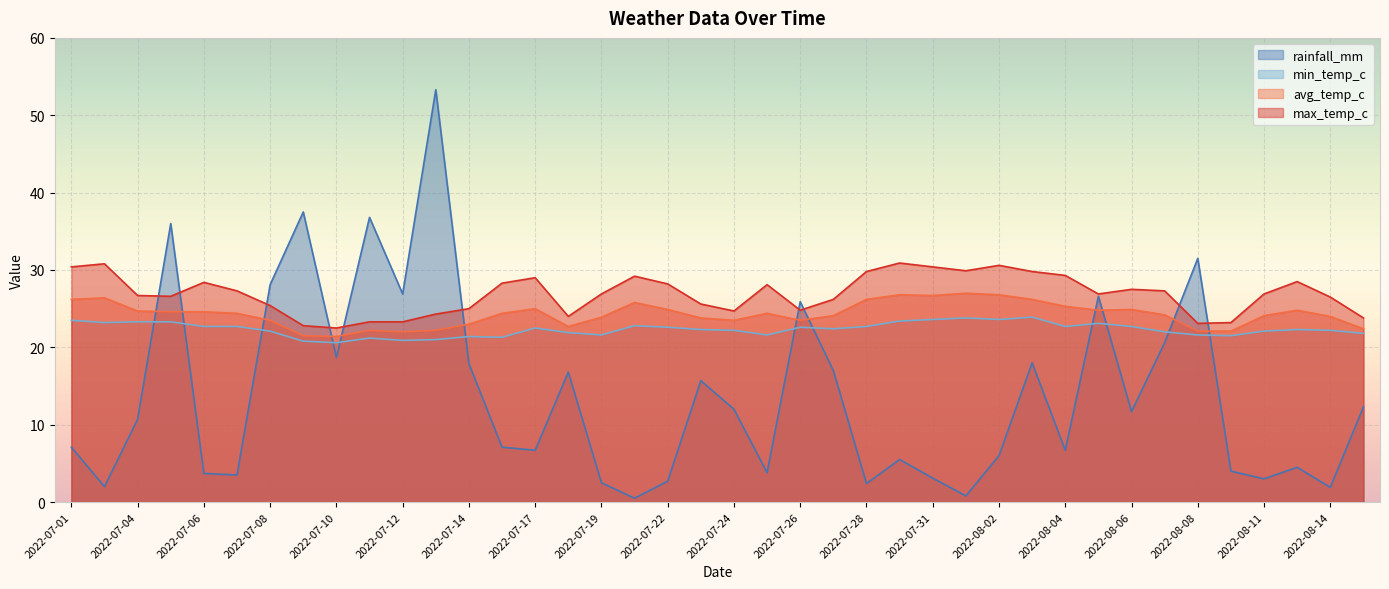

Reading right to left, list all the values displayed in this chart.

rainfall_mm: 2022-08-15=12.3	2022-08-14=1.9	2022-08-13=4.5	2022-08-11=3.0	2022-08-09=4.0	2022-08-08=31.5	2022-08-07=20.6	2022-08-06=11.7	2022-08-05=26.6	2022-08-04=6.7	2022-08-03=18.0	2022-08-02=6.0	2022-08-01=0.8	2022-07-31=3.1	2022-07-29=5.5	2022-07-28=2.4	2022-07-27=17.0	2022-07-26=25.9	2022-07-25=3.8	2022-07-24=12.0	2022-07-23=15.7	2022-07-22=2.7	2022-07-21=0.5	2022-07-19=2.5	2022-07-18=16.8	2022-07-17=6.7	2022-07-16=7.1	2022-07-14=17.9	2022-07-13=53.3	2022-07-12=26.9	2022-07-11=36.8	2022-07-10=18.7	2022-07-09=37.5	2022-07-08=28.1	2022-07-07=3.5	2022-07-06=3.7	2022-07-05=36.0	2022-07-04=10.7	2022-07-03=2.0	2022-07-01=7.1
min_temp_c: 2022-08-15=21.8	2022-08-14=22.2	2022-08-13=22.3	2022-08-11=22.1	2022-08-09=21.5	2022-08-08=21.6	2022-08-07=22.0	2022-08-06=22.7	2022-08-05=23.1	2022-08-04=22.7	2022-08-03=23.9	2022-08-02=23.6	2022-08-01=23.8	2022-07-31=23.6	2022-07-29=23.4	2022-07-28=22.7	2022-07-27=22.4	2022-07-26=22.6	2022-07-25=21.6	2022-07-24=22.2	2022-07-23=22.3	2022-07-22=22.6	2022-07-21=22.8	2022-07-19=21.6	2022-07-18=21.9	2022-07-17=22.5	2022-07-16=21.3	2022-07-14=21.4	2022-07-13=21.0	2022-07-12=20.9	2022-07-11=21.2	2022-07-10=20.6	2022-07-09=20.8	2022-07-08=22.1	2022-07-07=22.7	2022-07-06=22.7	2022-07-05=23.3	2022-07-04=23.3	2022-07-03=23.2	2022-07-01=23.5
max_temp_c: 2022-08-15=23.8	2022-08-14=26.5	2022-08-13=28.5	2022-08-11=26.9	2022-08-09=23.2	2022-08-08=23.1	2022-08-07=27.3	2022-08-06=27.5	2022-08-05=26.9	2022-08-04=29.3	2022-08-03=29.8	2022-08-02=30.6	2022-08-01=29.9	2022-07-31=30.4	2022-07-29=30.9	2022-07-28=29.8	2022-07-27=26.2	2022-07-26=24.8	2022-07-25=28.1	2022-07-24=24.7	2022-07-23=25.6	2022-07-22=28.2	2022-07-21=29.2	2022-07-19=26.9	2022-07-18=24.0	2022-07-17=29.0	2022-07-16=28.3	2022-07-14=25.0	2022-07-13=24.3	2022-07-12=23.3	2022-07-11=23.3	2022-07-10=22.5	2022-07-09=22.8	2022-07-08=25.4	2022-07-07=27.3	2022-07-06=28.4	2022-07-05=26.6	2022-07-04=26.7	2022-07-03=30.8	2022-07-01=30.4
avg_temp_c: 2022-08-15=22.4	2022-08-14=24.0	2022-08-13=24.8	2022-08-11=24.1	2022-08-09=22.1	2022-08-08=22.1	2022-08-07=24.2	2022-08-06=24.9	2022-08-05=24.8	2022-08-04=25.3	2022-08-03=26.2	2022-08-02=26.8	2022-08-01=27.0	2022-07-31=26.7	2022-07-29=26.8	2022-07-28=26.2	2022-07-27=24.1	2022-07-26=23.5	2022-07-25=24.4	2022-07-24=23.5	2022-07-23=23.8	2022-07-22=24.9	2022-07-21=25.8	2022-07-19=23.9	2022-07-18=22.7	2022-07-17=25.0	2022-07-16=24.4	2022-07-14=23.0	2022-07-13=22.2	2022-07-12=22.0	2022-07-11=22.2	2022-07-10=21.4	2022-07-09=21.5	2022-07-08=23.5	2022-07-07=24.4	2022-07-06=24.6	2022-07-05=24.6	2022-07-04=24.7	2022-07-03=26.4	2022-07-01=26.2